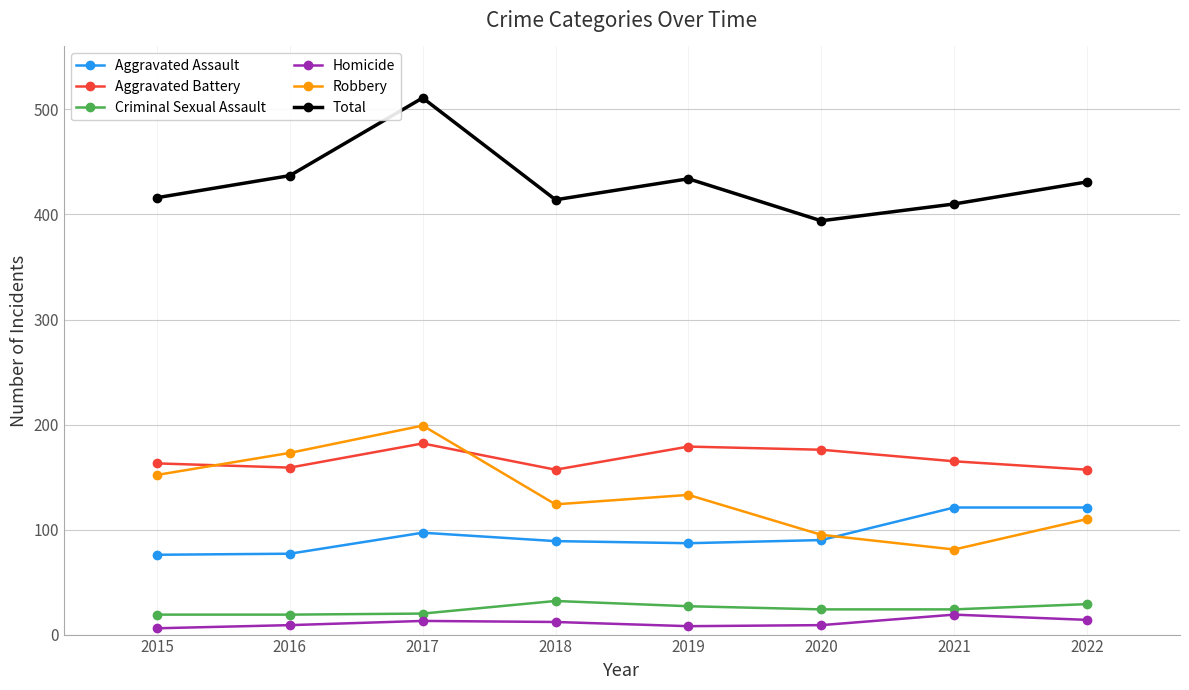

List the labels in order of Robbery value, smallest first.

2021, 2020, 2022, 2018, 2019, 2015, 2016, 2017